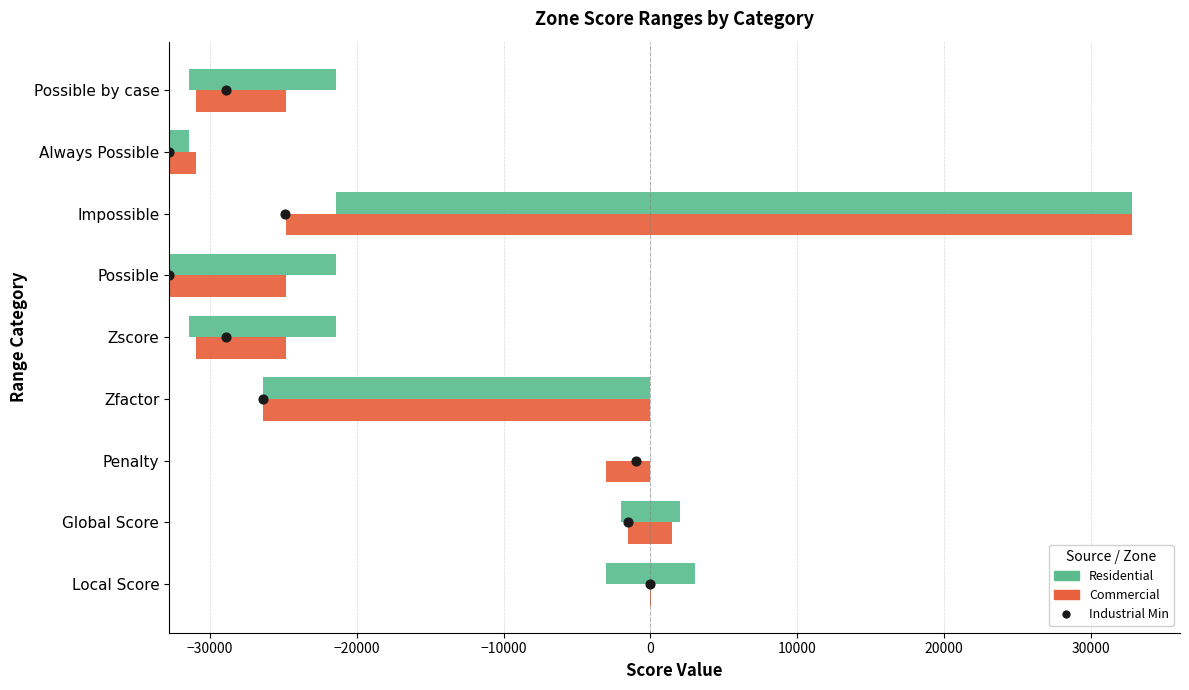

Which series has the largest total across all categories?

Residential